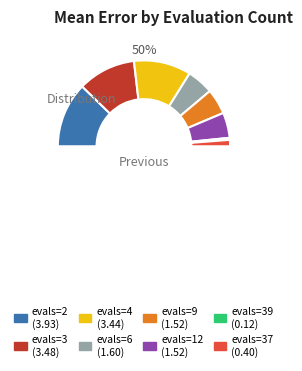

To the nearest percent, what portion does evals=6 represent?

10%